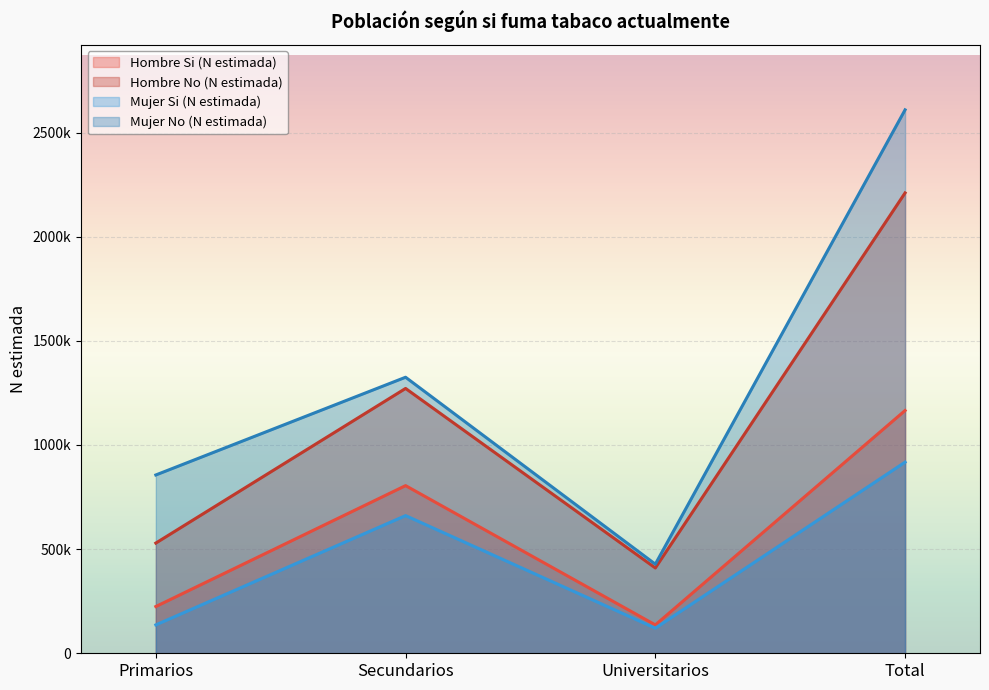

At which category is the sum across all series the highest?

Total